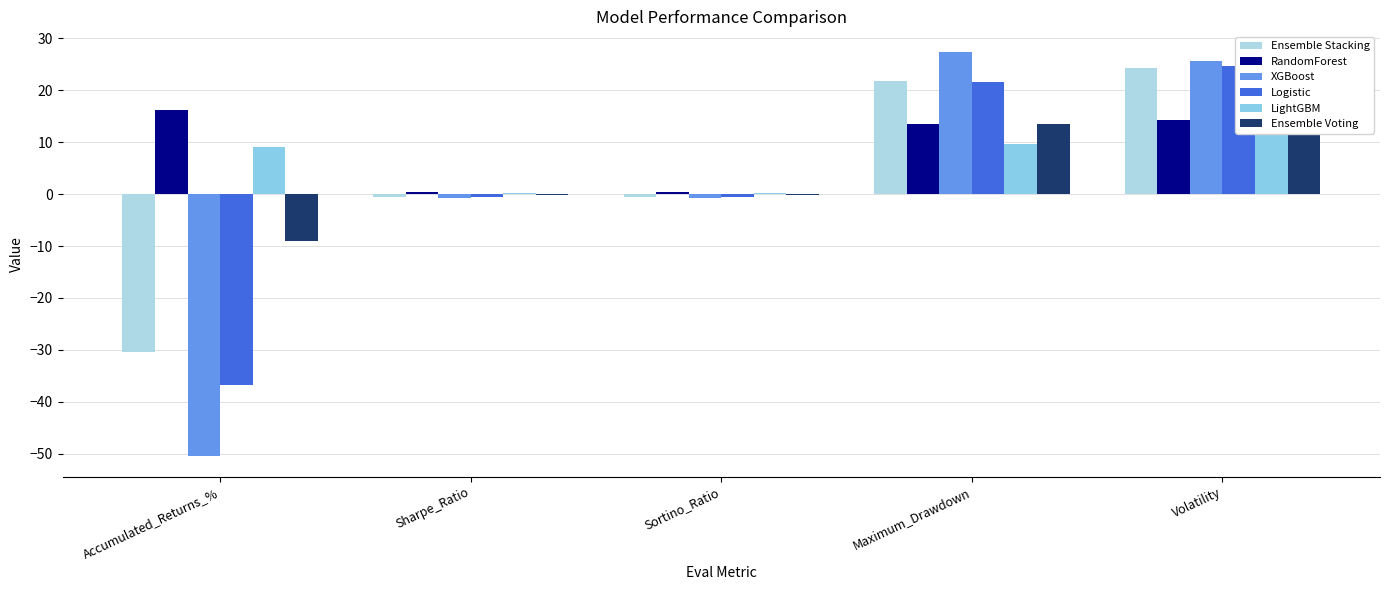

How many distinct data groups are displayed?

6